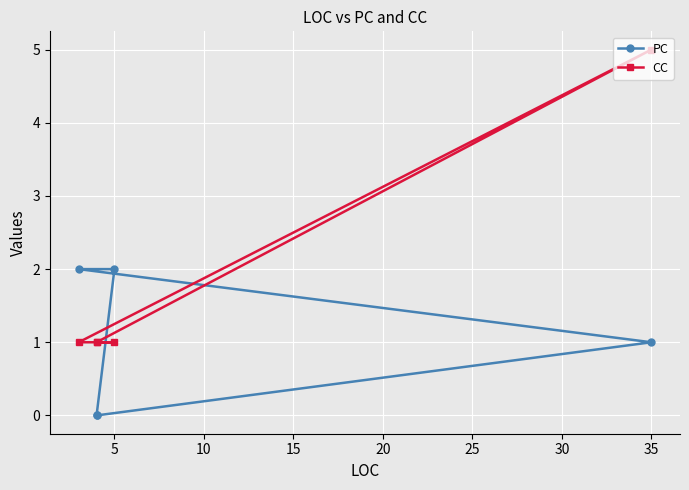

What is the maximum value shown in the chart?

5